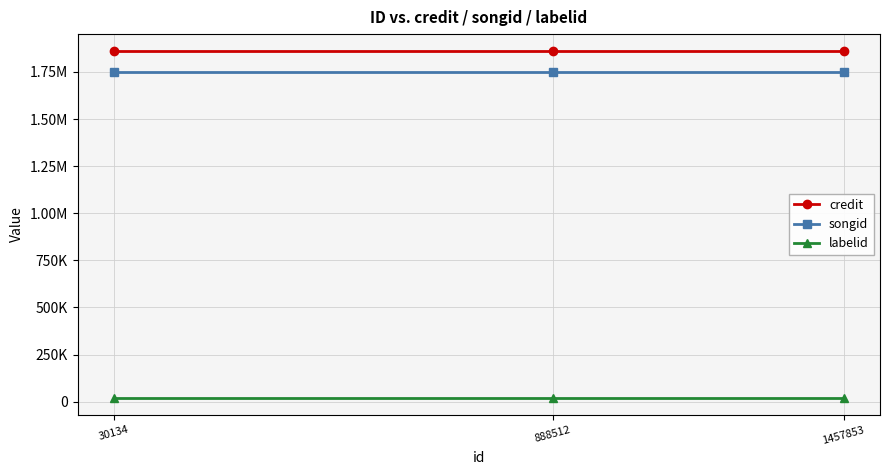

Does the chart have visible grid lines?

Yes